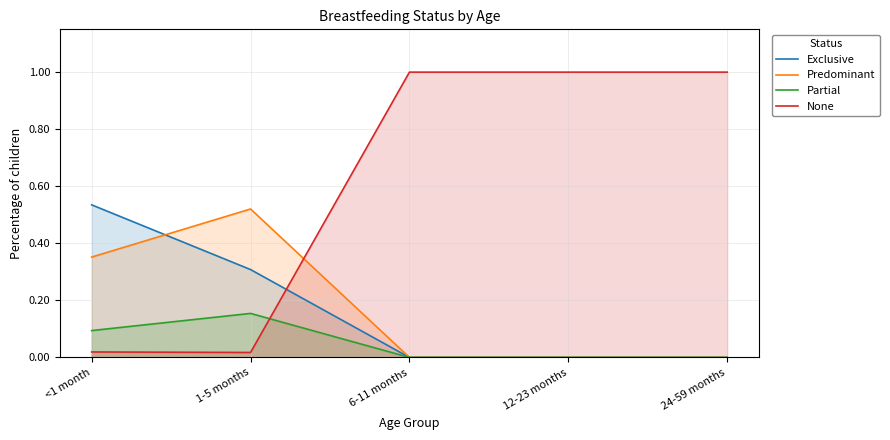

What is the difference between the maximum and minimum values in the None series?

1.0